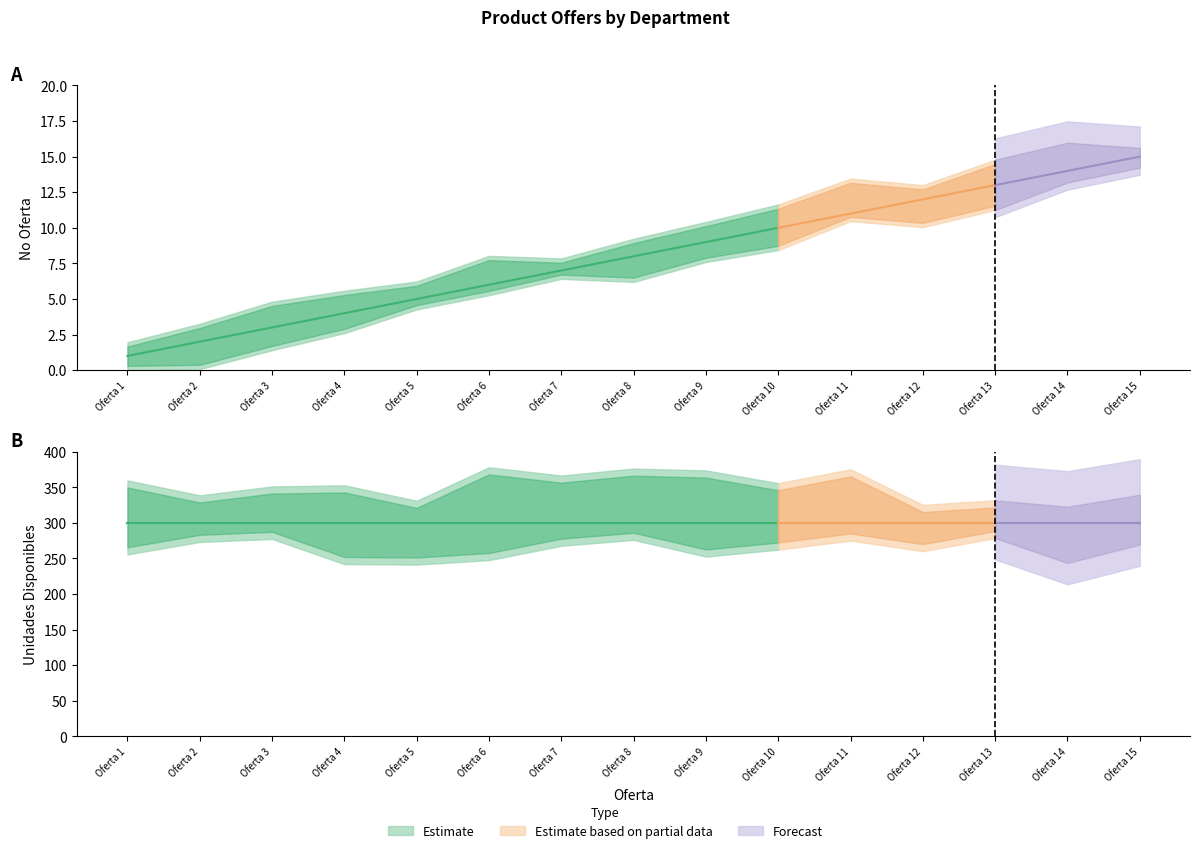

Reading left to right, transcribe all the data shown in this chart.

No Oferta: 1	2	3	4	5	6	7	8	9	10	11	12	13	14	15
Unidades Disponibles: 300	300	300	300	300	300	300	300	300	300	300	300	300	300	300